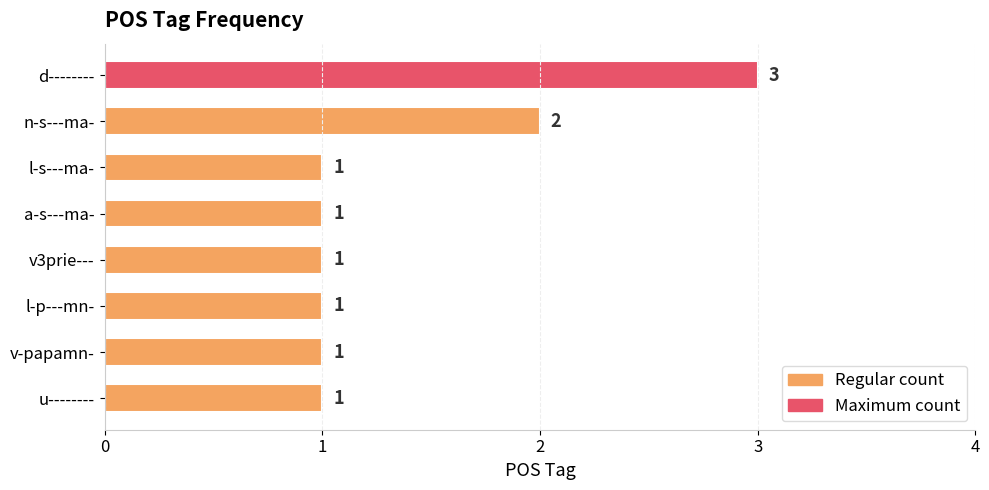

How many values are between 1 and 2?

7